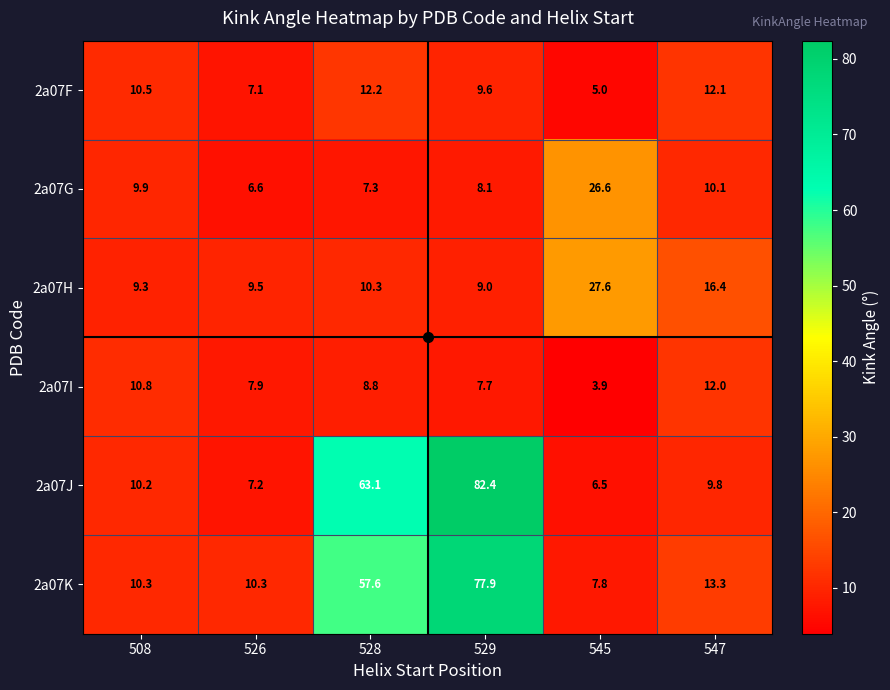

What is the difference between the second highest and minimum values in the 2a07F series?

7.1